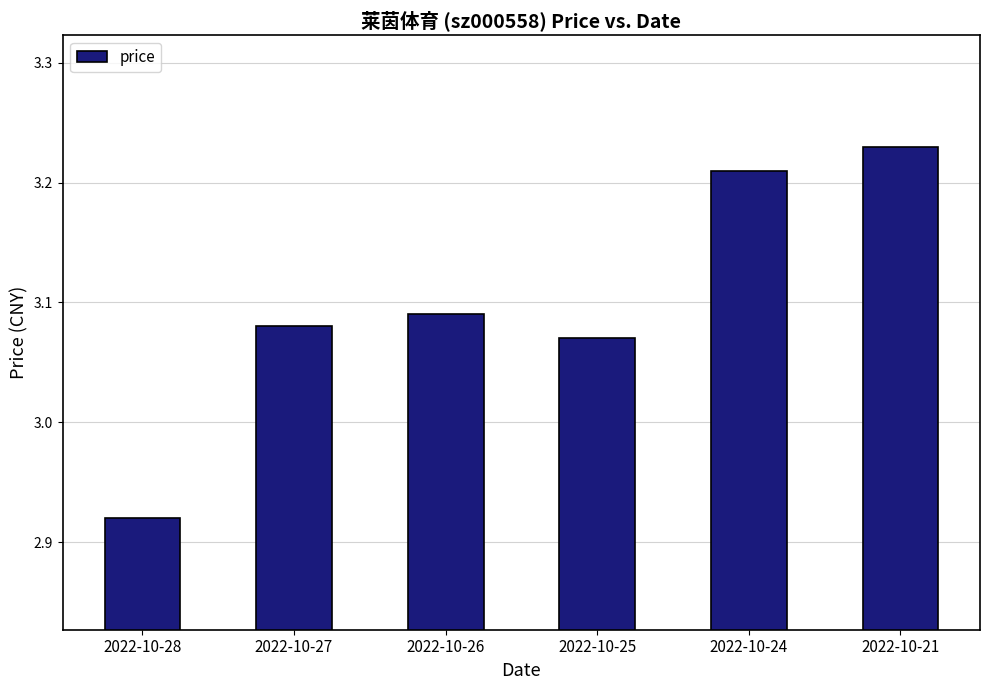

What is the difference between the values at 2022-10-25 and 2022-10-24?

0.1